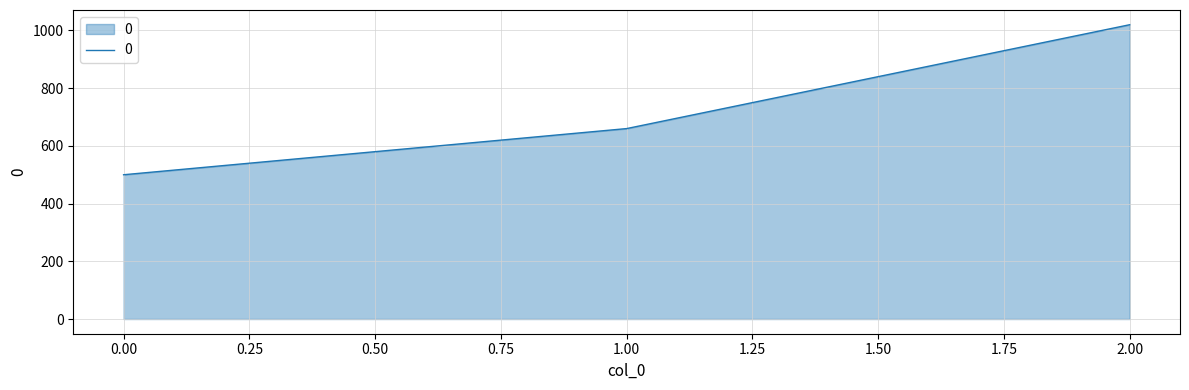

Is it true that the value at 0.00 is 500?

True